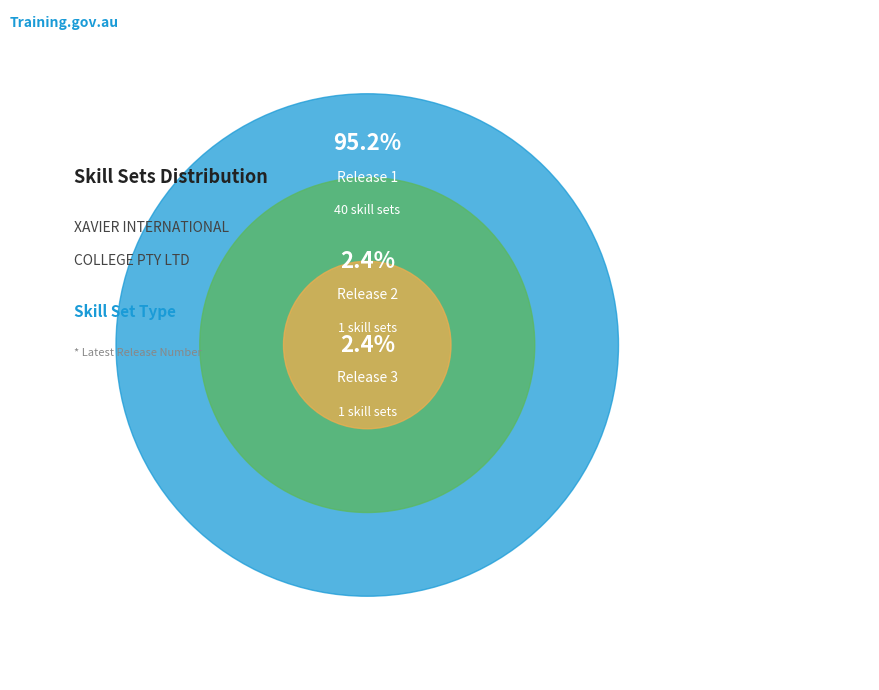

What is the smallest slice in the pie chart?

Release 3